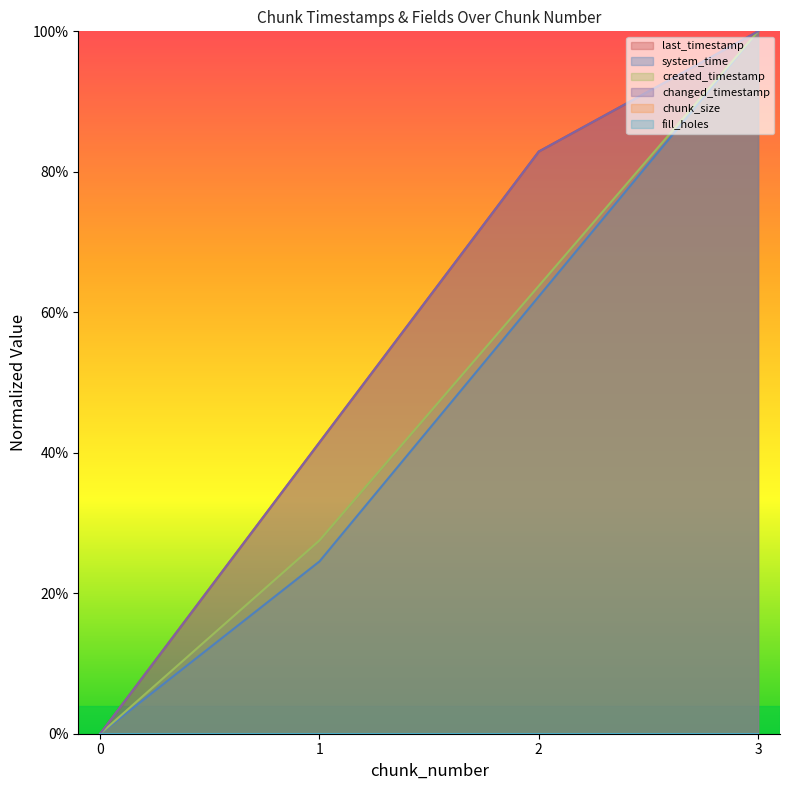

Which series has the largest range (max minus min)?

last_timestamp